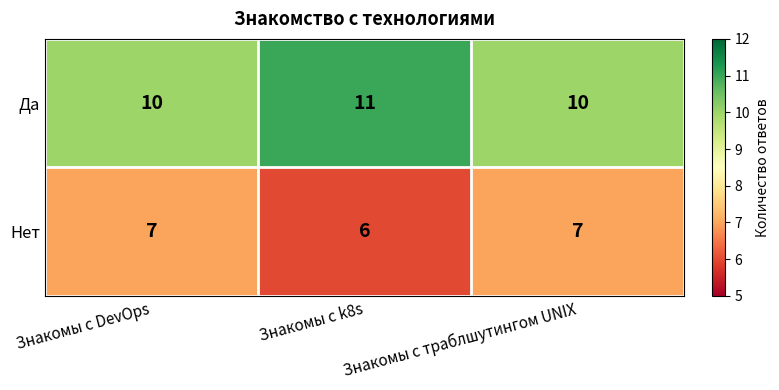

At how many categories does at least one series exceed 6?

3